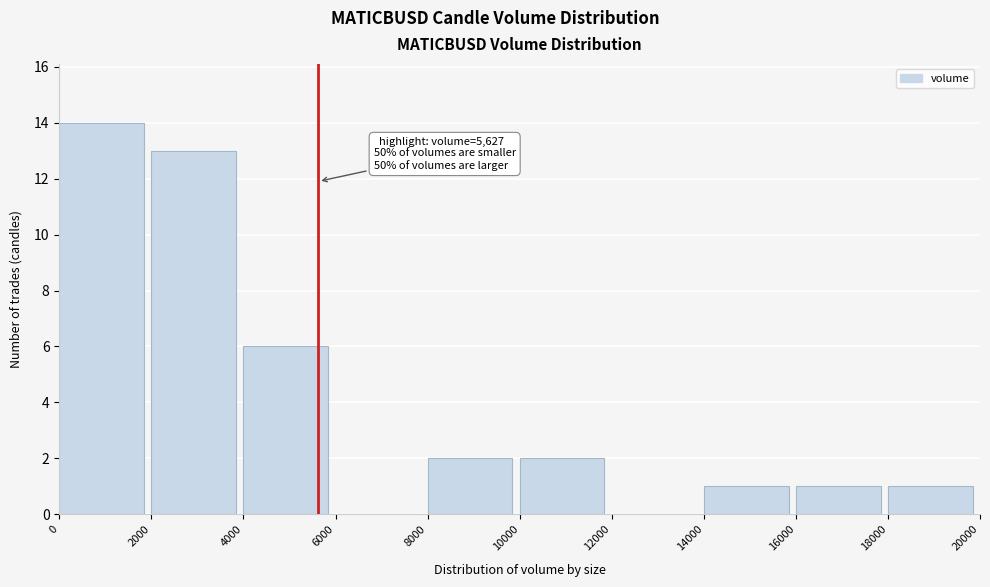

Which range on the x-axis has the tallest bar?

0 to 2000